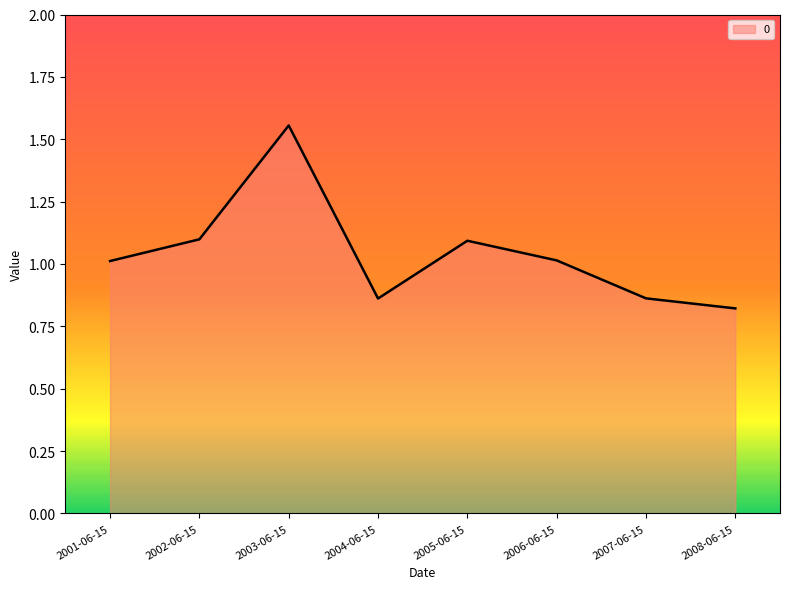

What is the sum of all values?

8.3